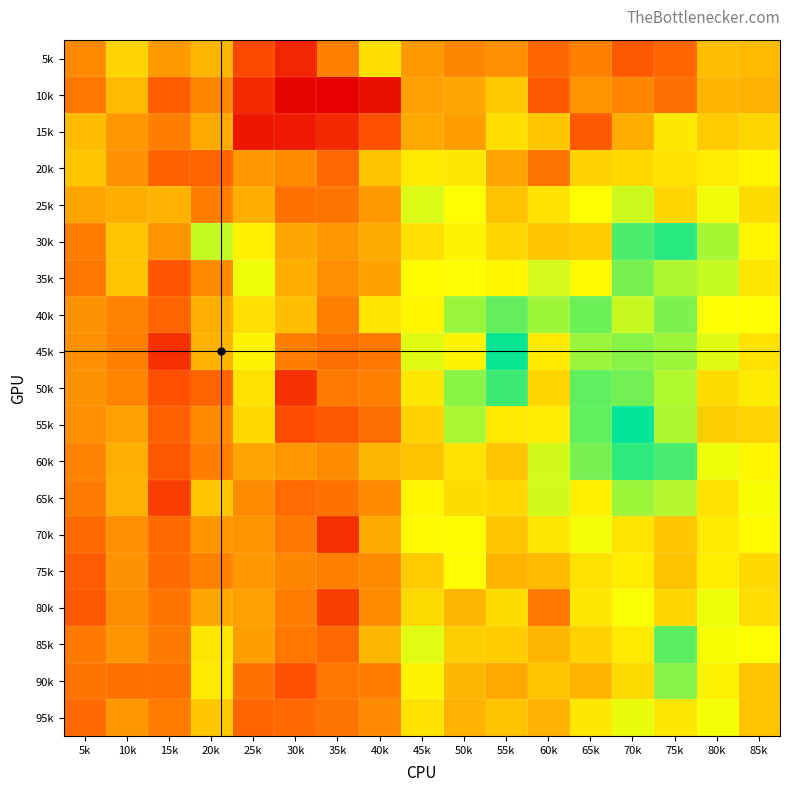

Which category has the lowest value across all series?

35k